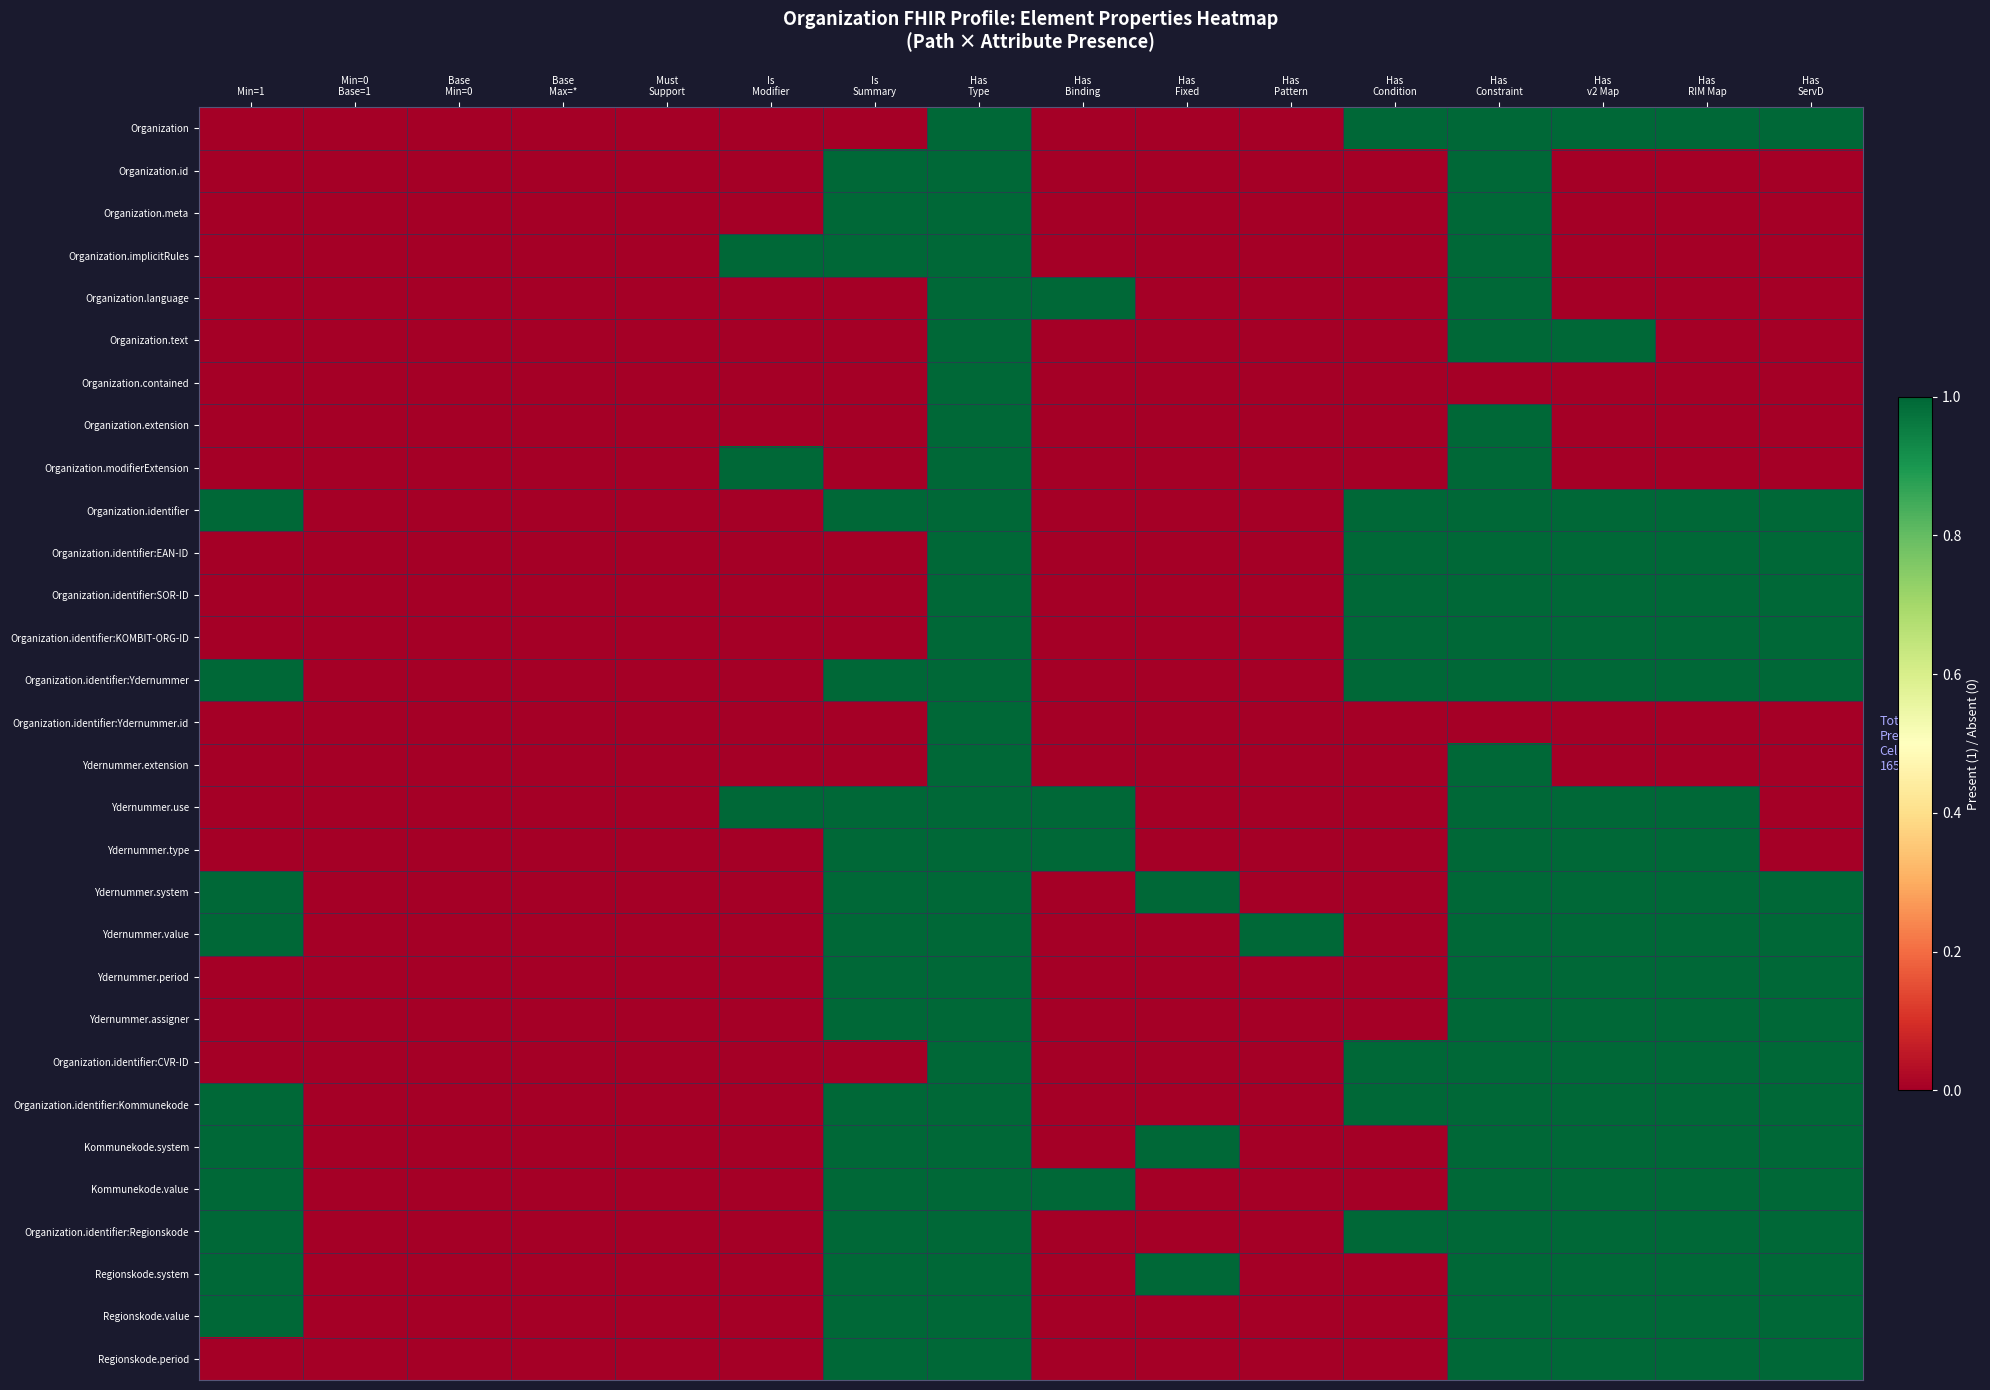

At which category is the sum across all series the highest?

Has
Type